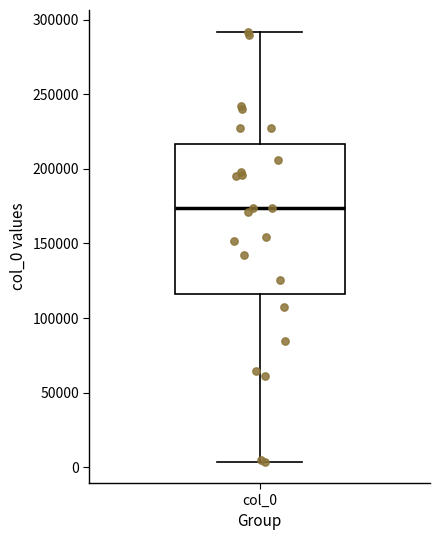

Read this box plot against the y-axis: the position of the median line, the range covered by the box, and the ends of both whiskers. The values are not printed on the chart, so give them approximately, as read against the axis.

median 175000, box 115000 to 215000, whiskers 5000 to 290000